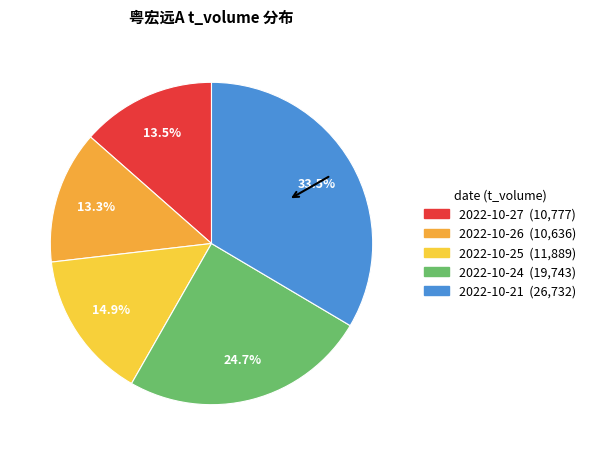

Rank the categories by value from lowest to highest.

2022-10-26, 2022-10-27, 2022-10-25, 2022-10-24, 2022-10-21